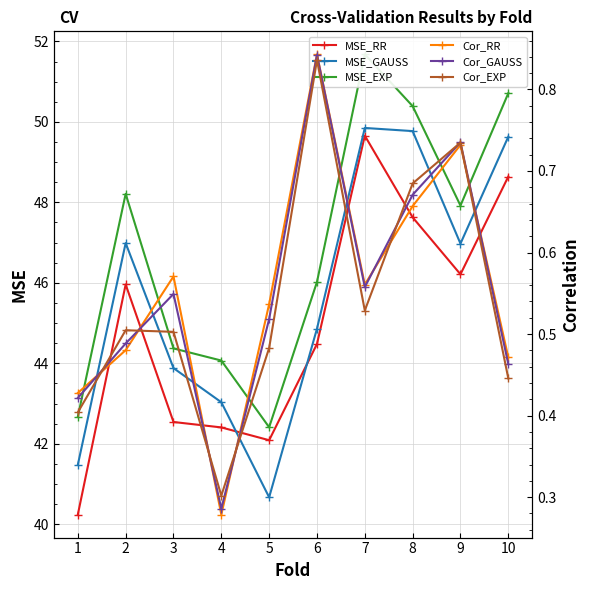

True or false: MSE_EXP and MSE_RR cross at least once.

False